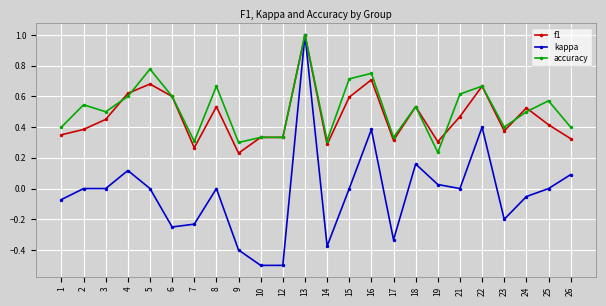

What is the value of the accuracy point at the 12th from the left?

1.0